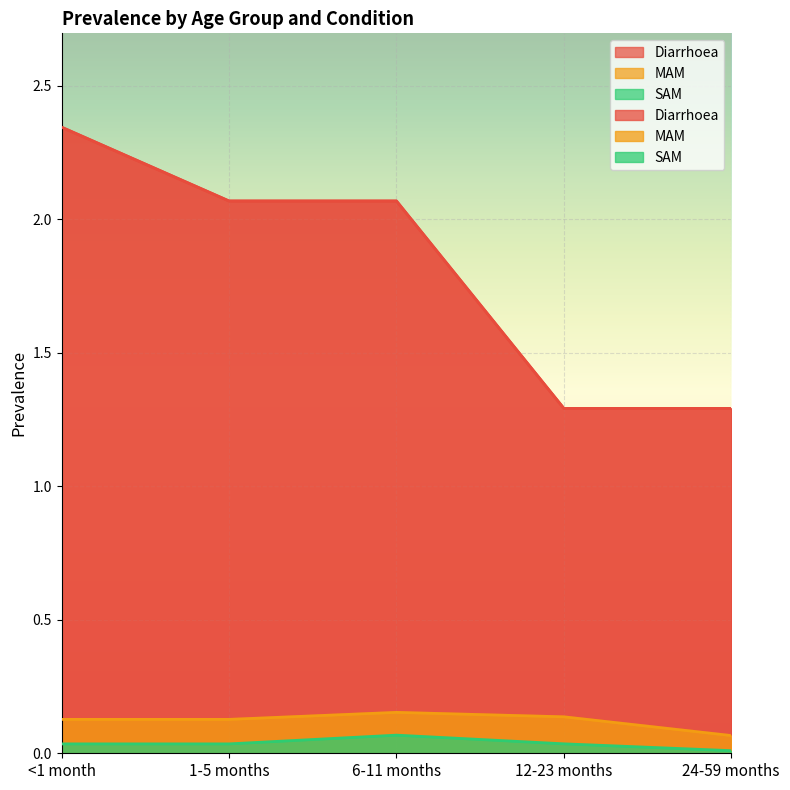

Which series has the widest spread of values?

Diarrhoea